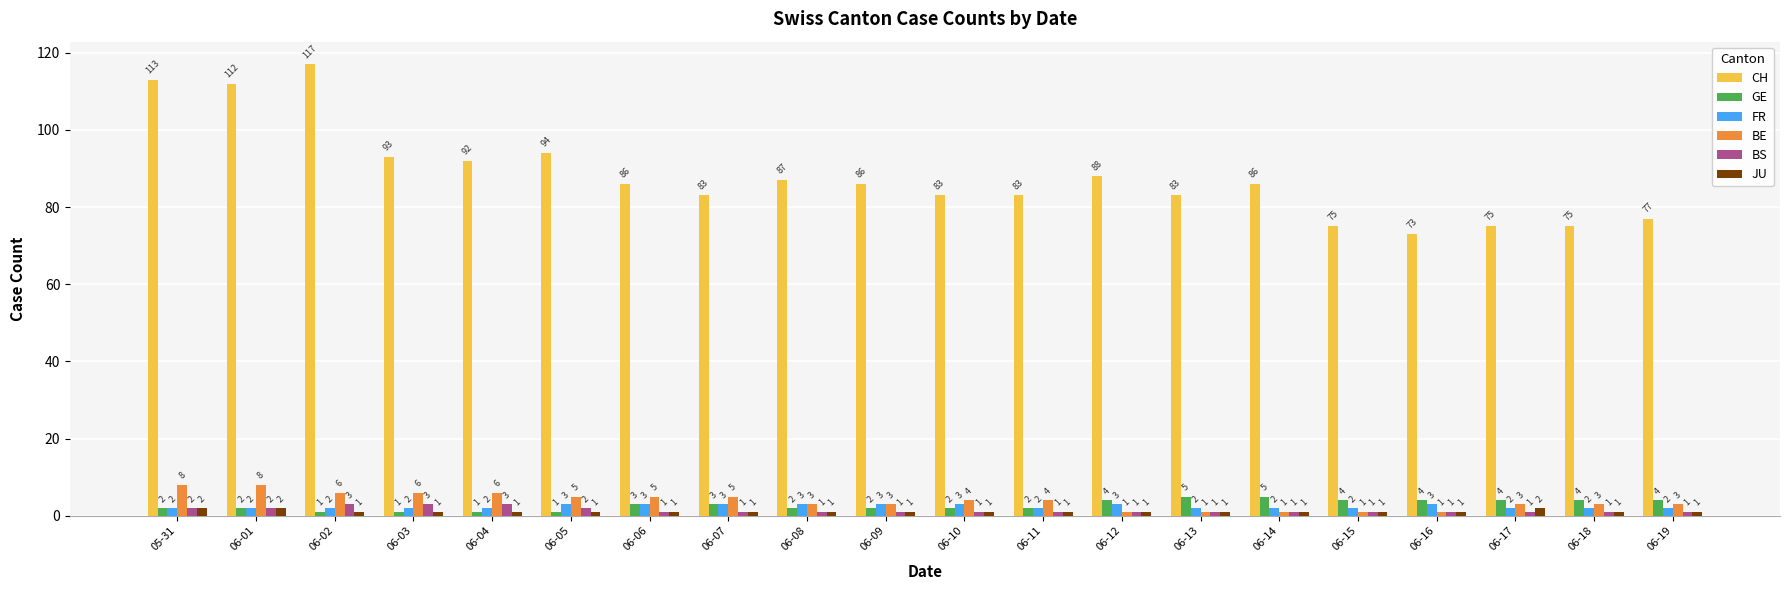

What is the maximum value shown in the chart?

117